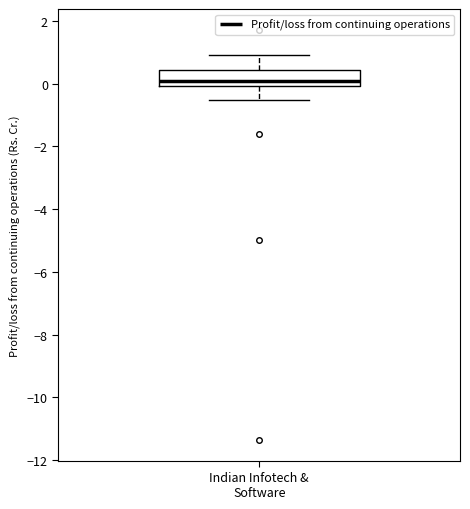

Transcribe this box plot: give where the median line is, the range the box spans, and where the two whiskers end, as read against the y-axis. The values are not printed on the chart, so give them approximately, as read against the axis.

median 0.0 (just above the box's lower edge), box 0.0 to 0.4, whiskers -0.6 to 1.0